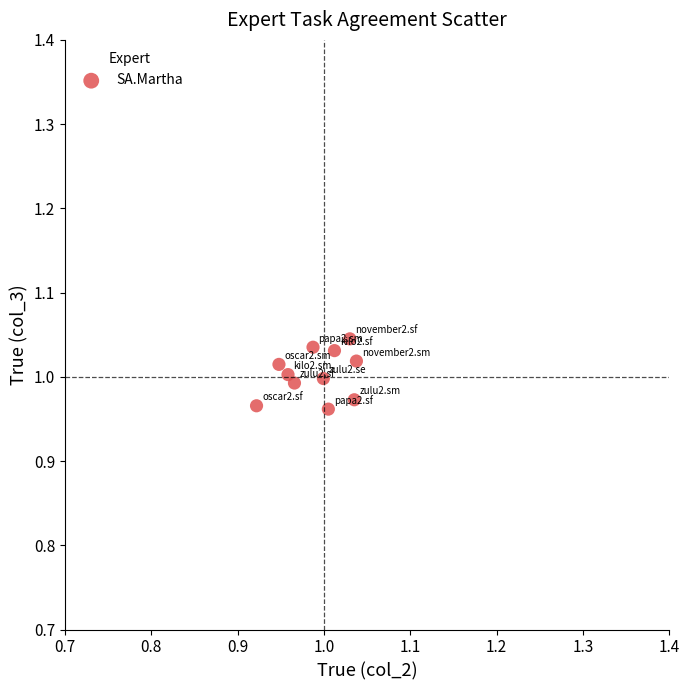

How many points are shown in the scatter plot?

11